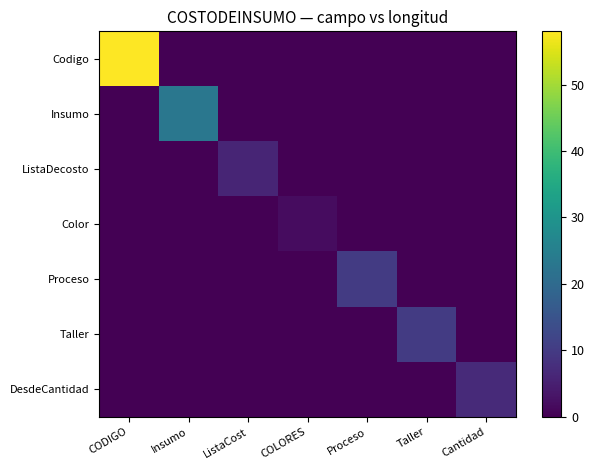

What is the total value across all series at Proceso?

10